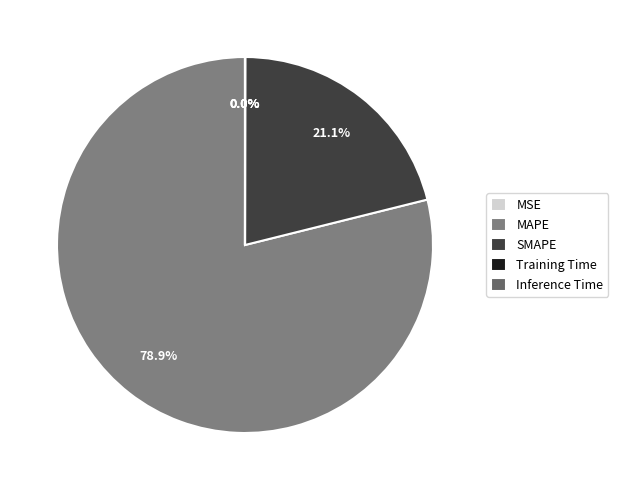

How many segments does this pie chart have?

5